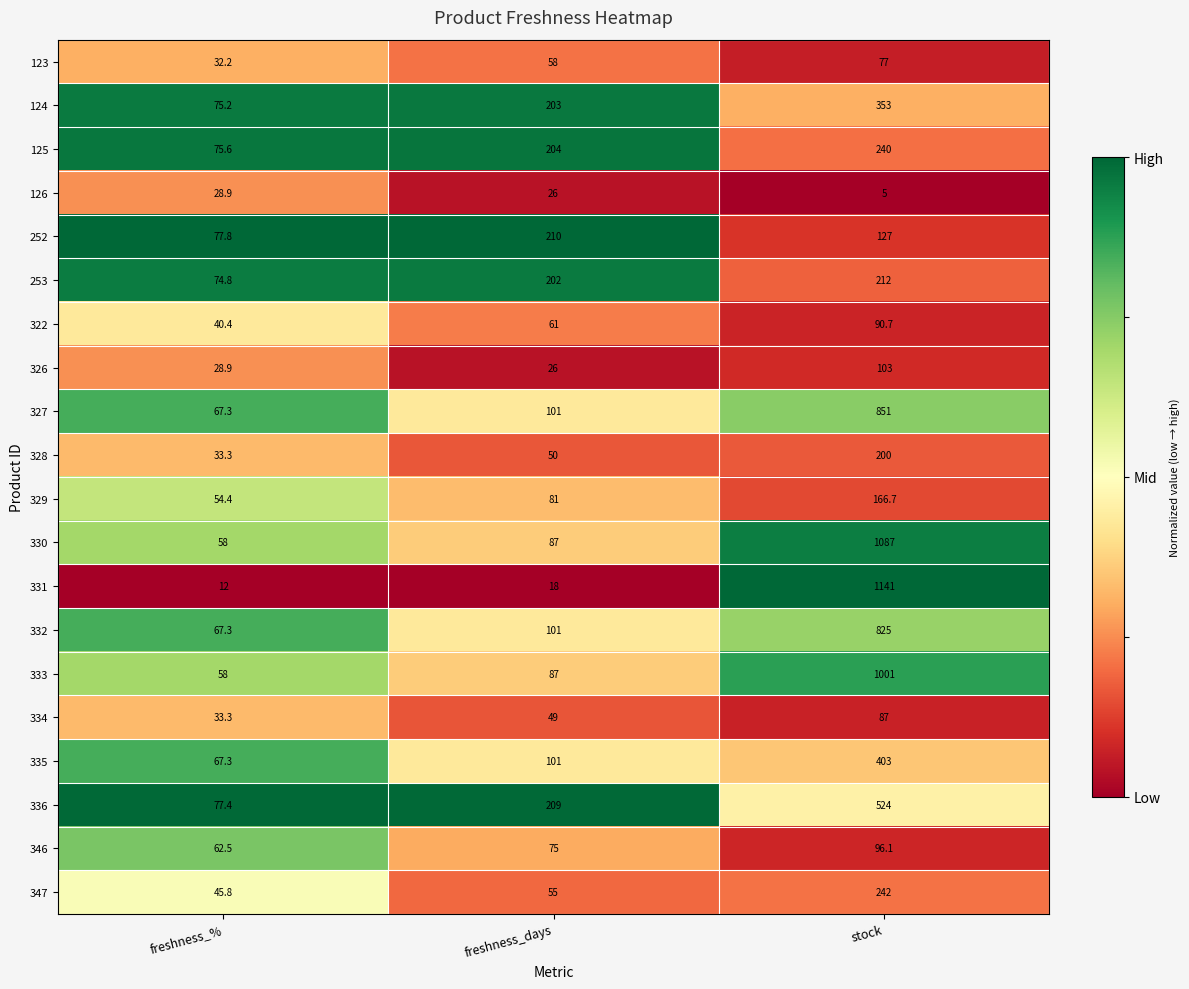

Between freshness_days and stock, which series saw the biggest shift?

331